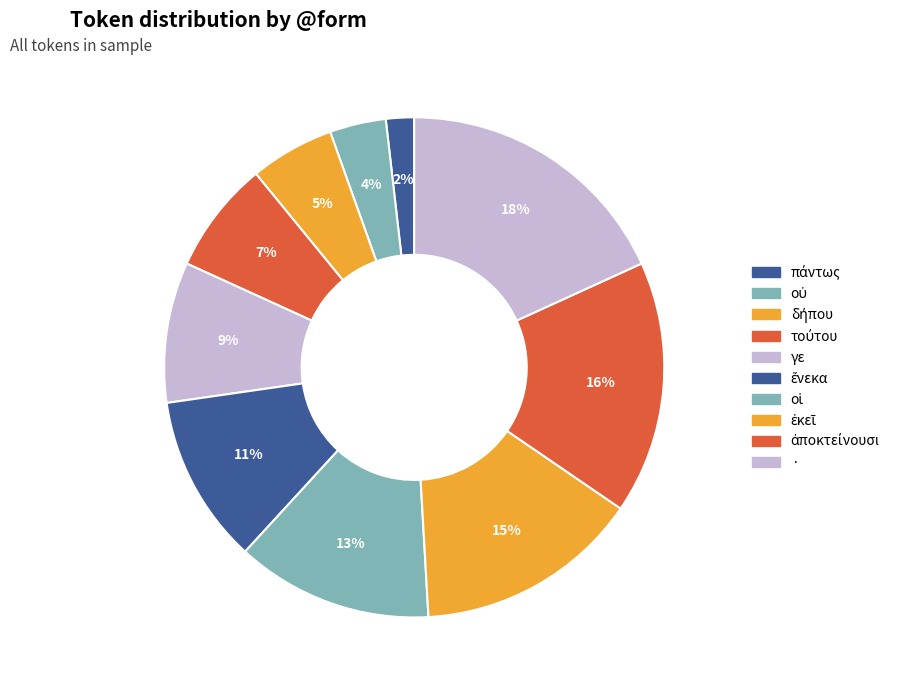

Which category has the biggest portion of the pie?

·